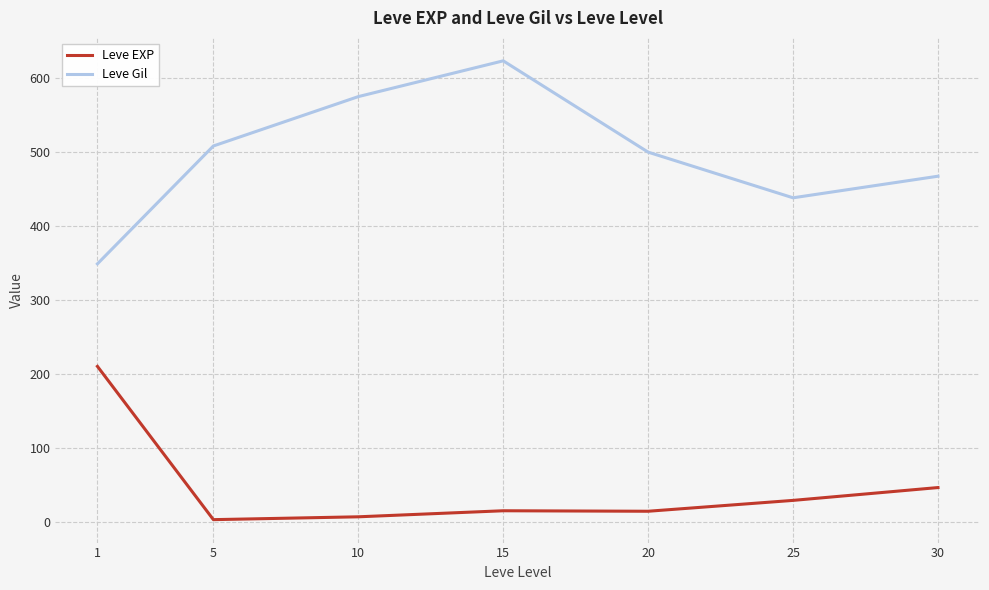

Rank the series at 10 from lowest to highest value.

Leve EXP, Leve Gil